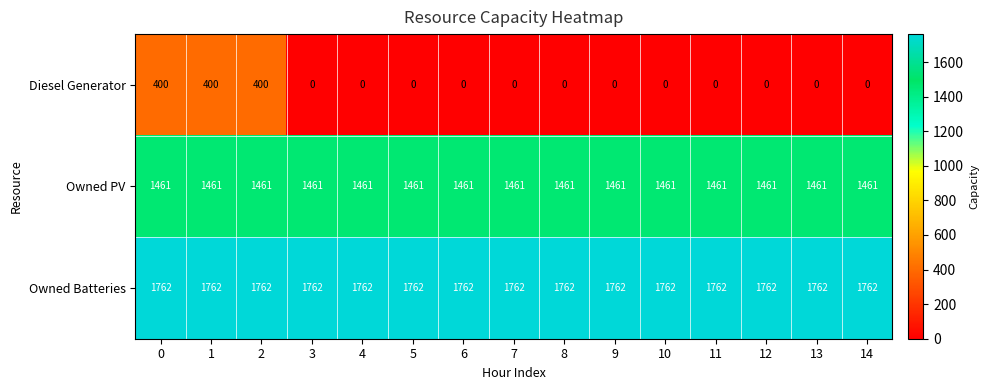

The value of Owned Batteries at 6 is 1762. True or false?

True